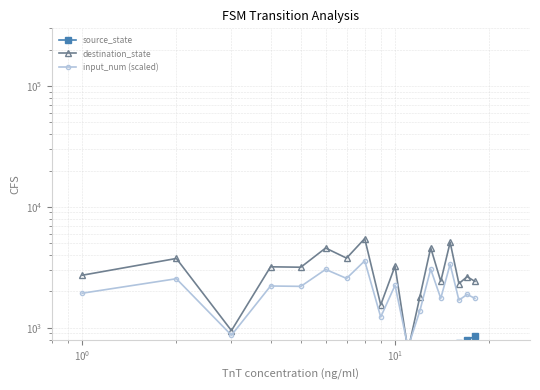

Reading left to right, list all the values displayed in this chart.

source_state: 1	50	100	150	200	250	300	350	400	450	500	550	600	650	700	750	800	850
destination_state: 2725	3750	950	3200	3175	4575	3775	5475	1550	3250	650	1800	4600	2425	5100	2325	2650	2425
input_num (scaled): 1935	2550	870	2220	2205	3045	2565	3585	1230	2250	690	1380	3060	1755	3360	1695	1890	1755